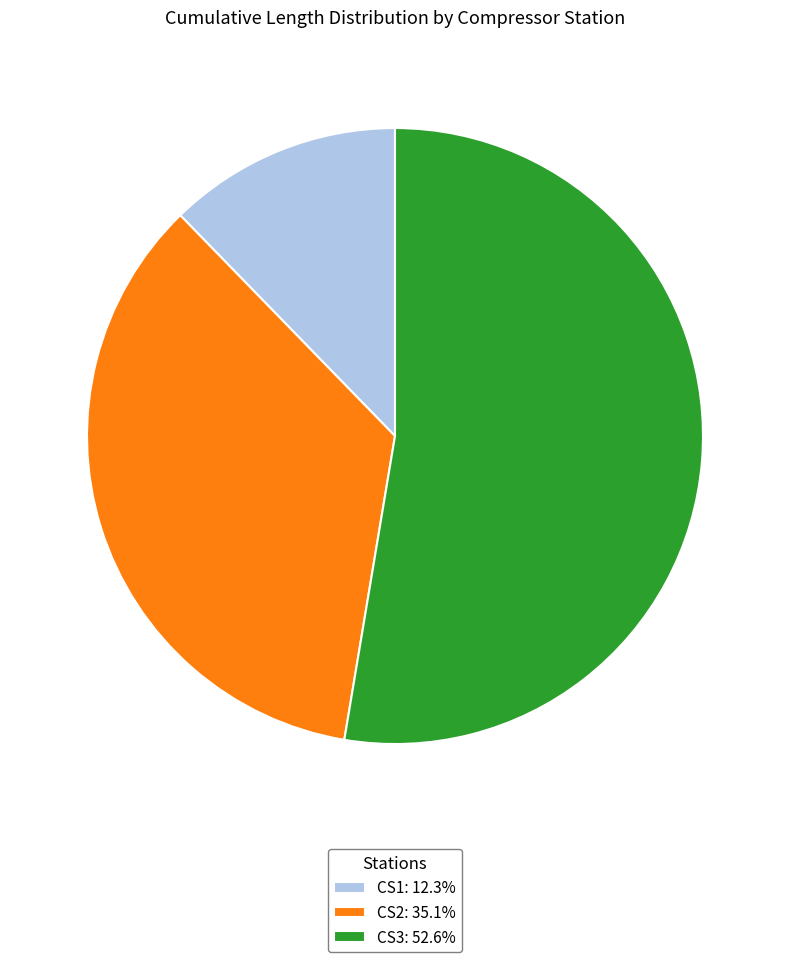

Which has a higher value, CS1 or CS3?

CS3